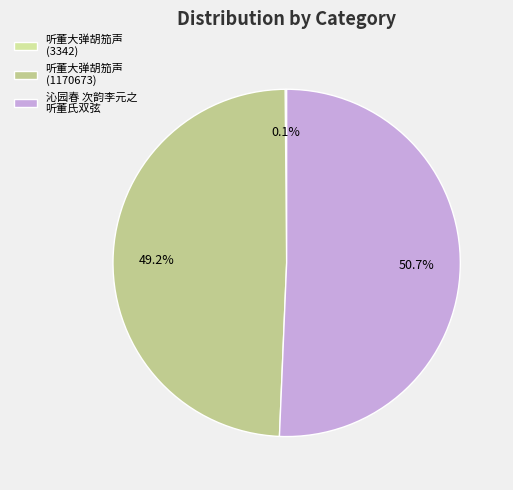

How many segments does this pie chart have?

3